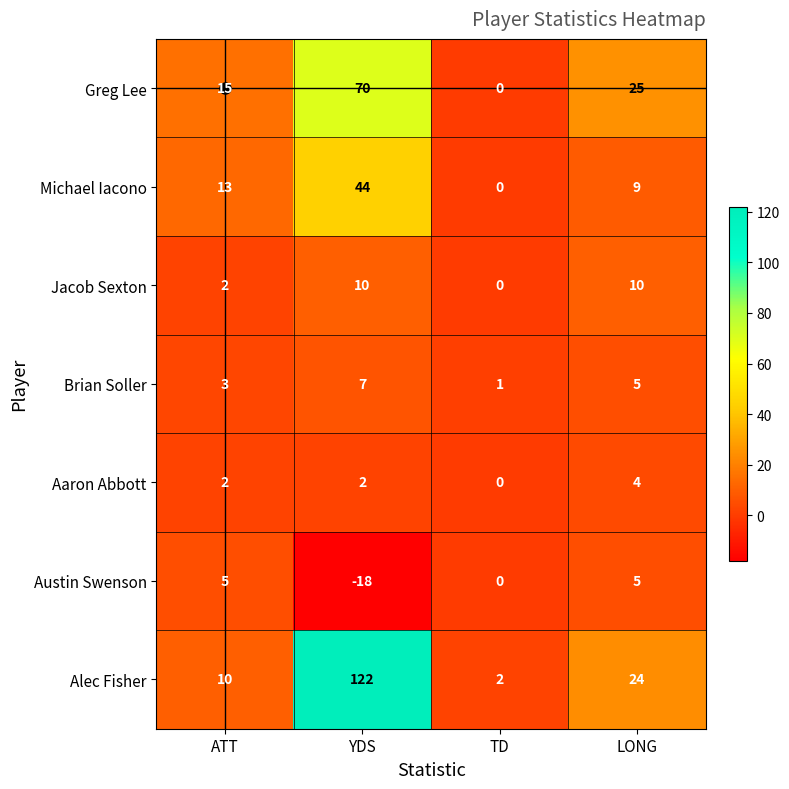

List the series in order of their peak value, highest first.

Alec Fisher, Greg Lee, Michael Iacono, Jacob Sexton, Brian Soller, Austin Swenson, Aaron Abbott